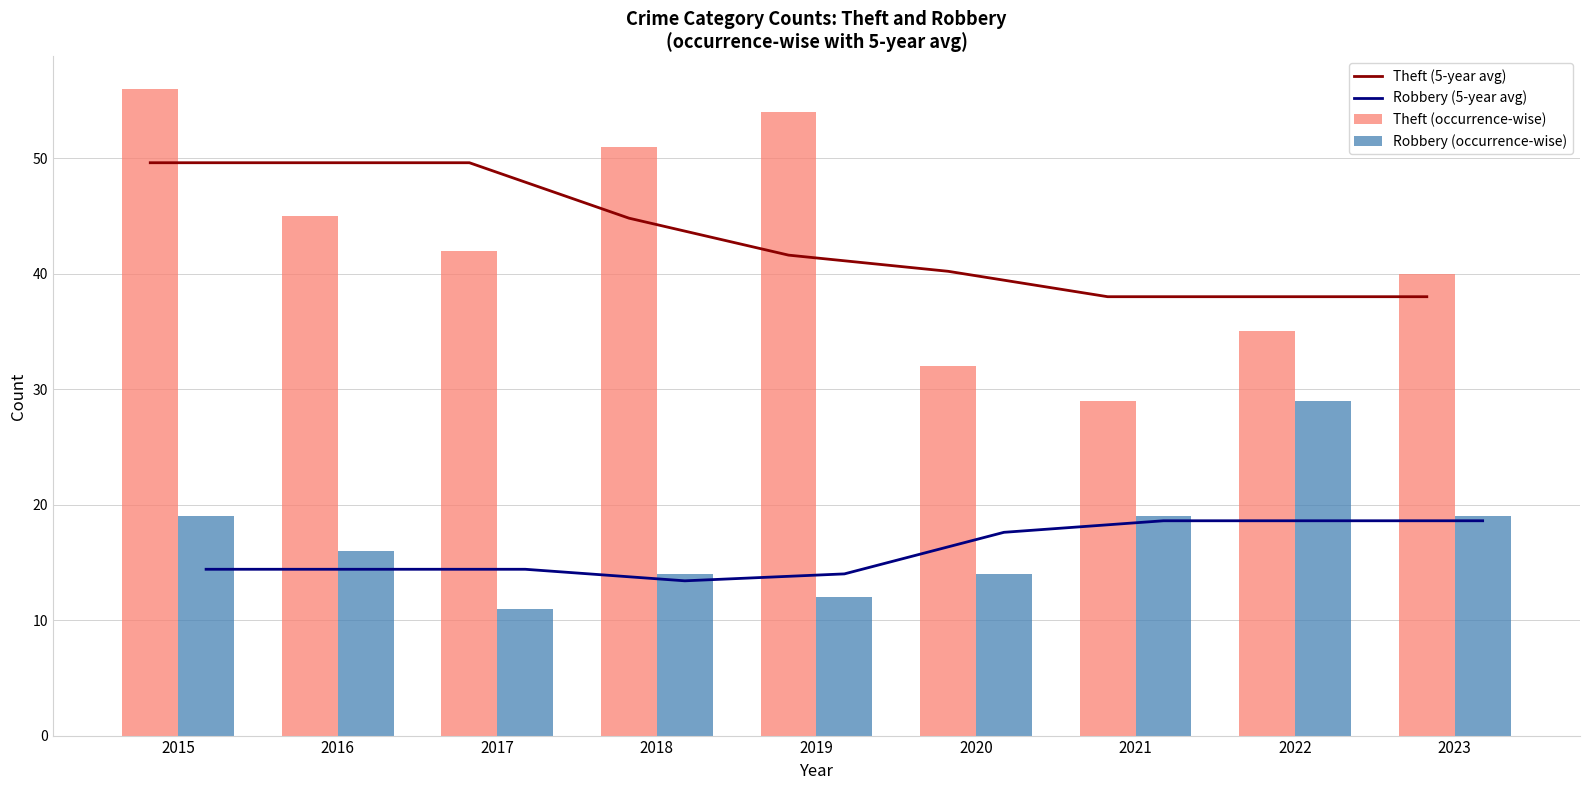

Does the chart contain stacked bars?

No